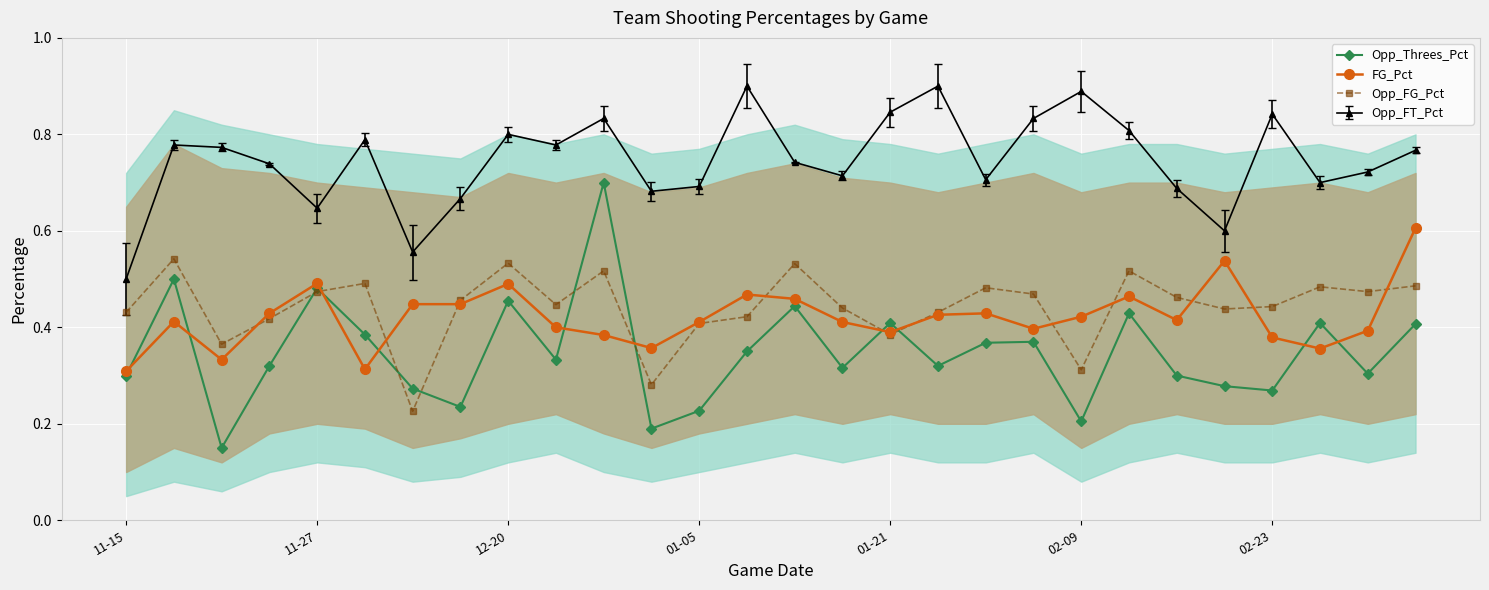

Is the value of Opp_Threes_Pct at 11 greater than the value of Opp_FG_Pct at 7?

No